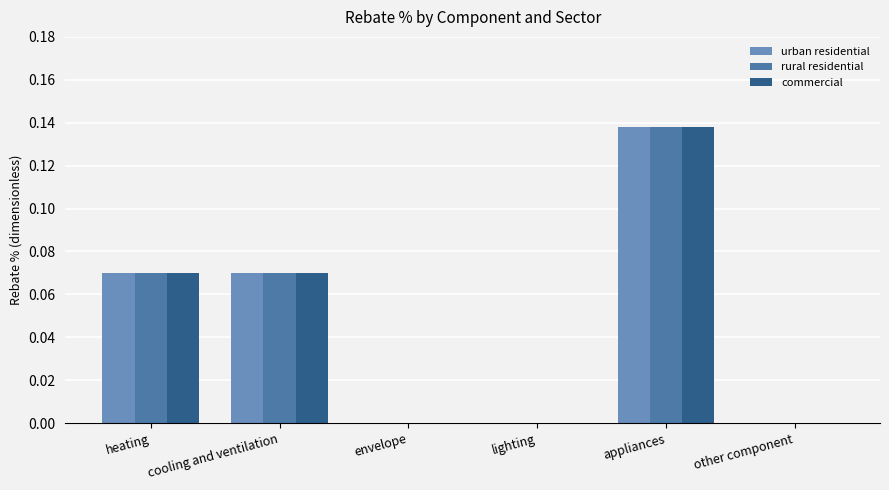

How many series are shown in this chart?

3